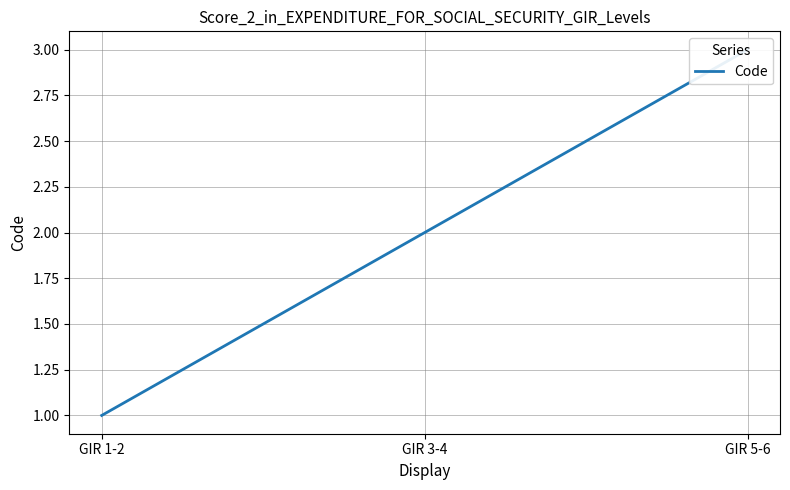

Rank the categories by value from highest to lowest.

GIR 5-6, GIR 3-4, GIR 1-2